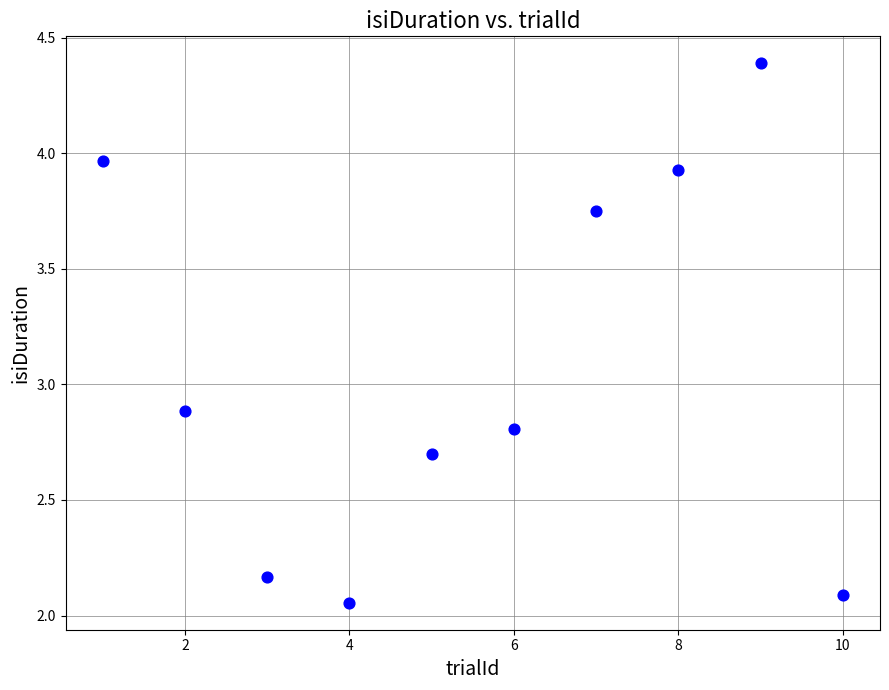

What is the average X value?

5.5